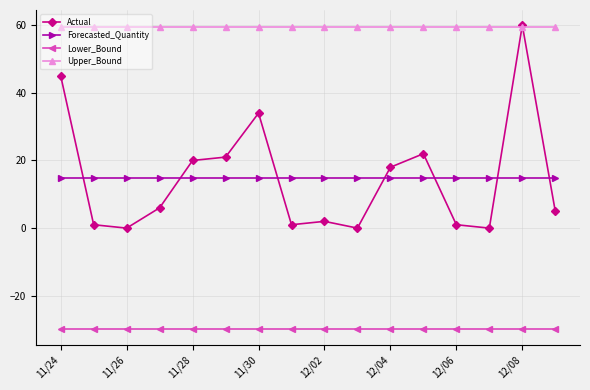

What is the value of the Forecasted_Quantity point at the 12th from the left?

14.8